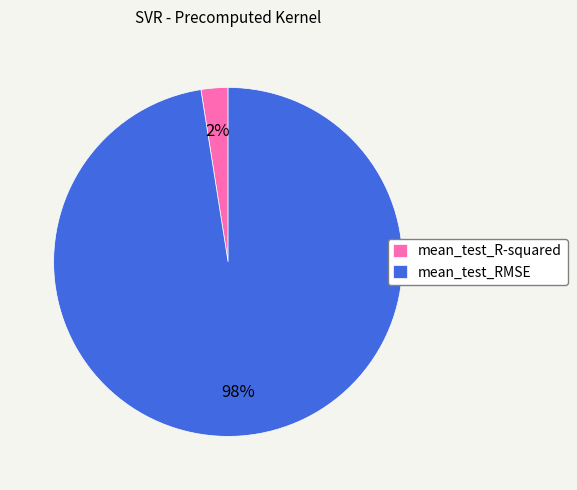

Do mean_test_R-squared and mean_test_RMSE together represent more than half of the pie?

Yes